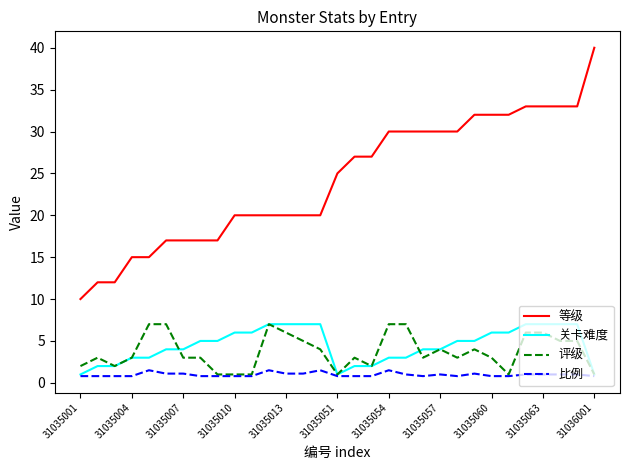

Which series has the largest range (max minus min)?

等级